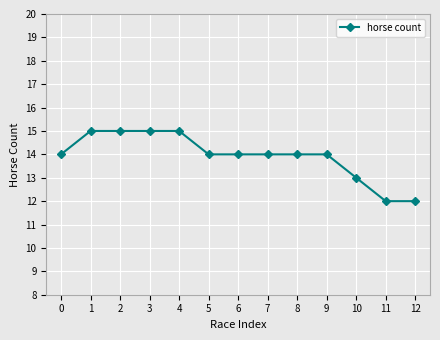

What is the change in value from 3 to 10?

-2